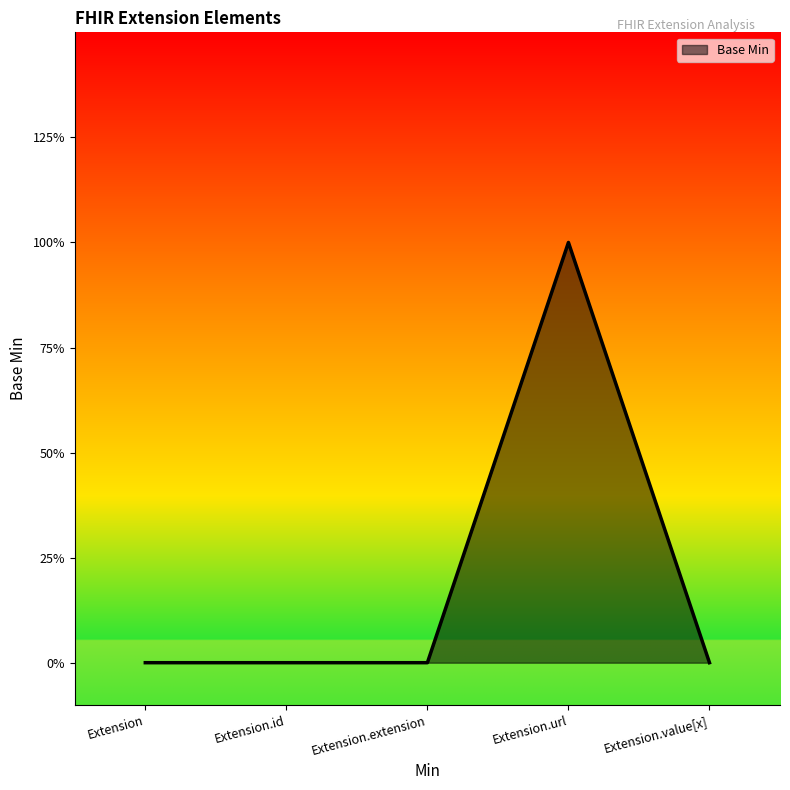

At which category does the chart reach its minimum across all series?

Extension